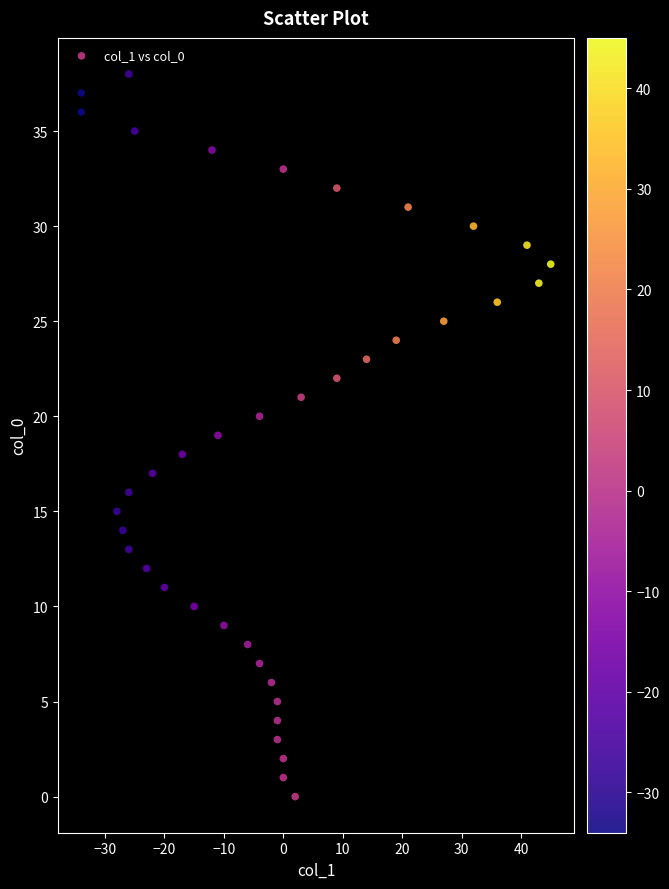

What is the range of Y values (max minus min)?

38